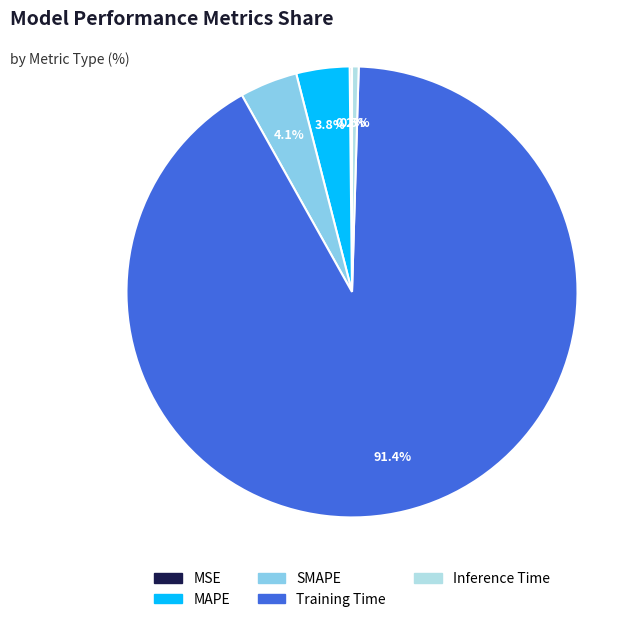

What percentage do MAPE and Inference Time together represent?

4.3%